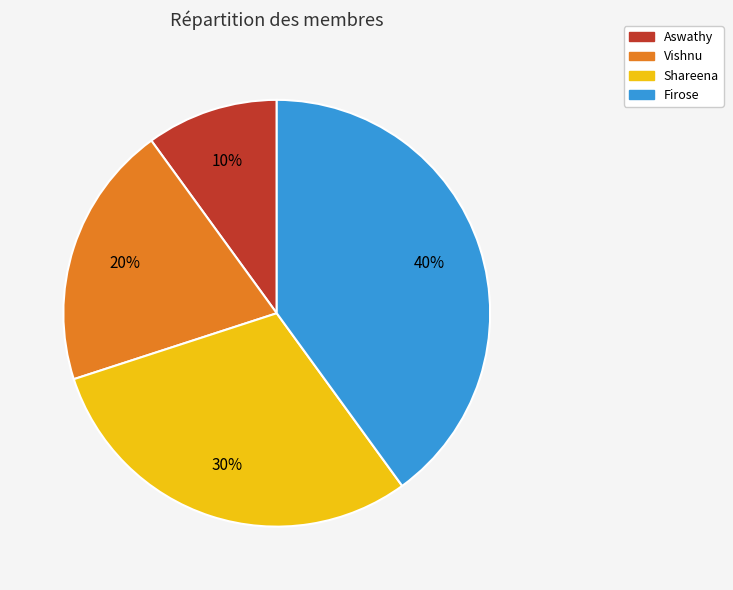

Does any single category account for the majority?

No